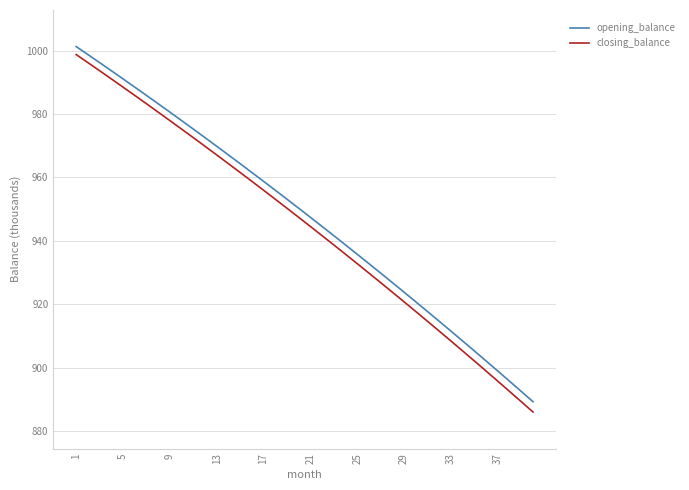

Is this an area chart (filled region under the line)?

No